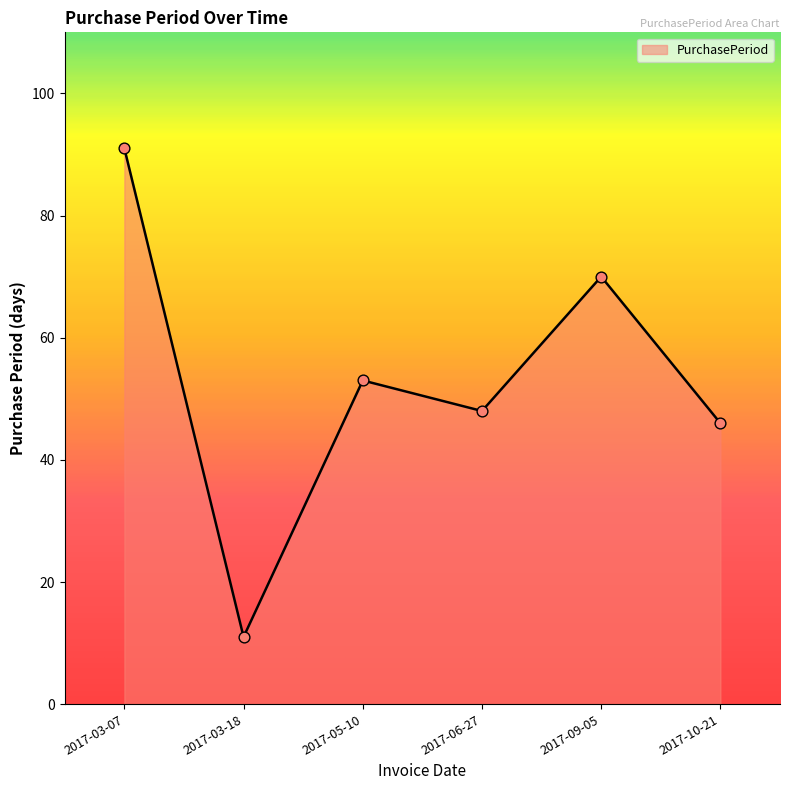

What is the change in value from 2017-05-10 to 2017-09-05?

+17